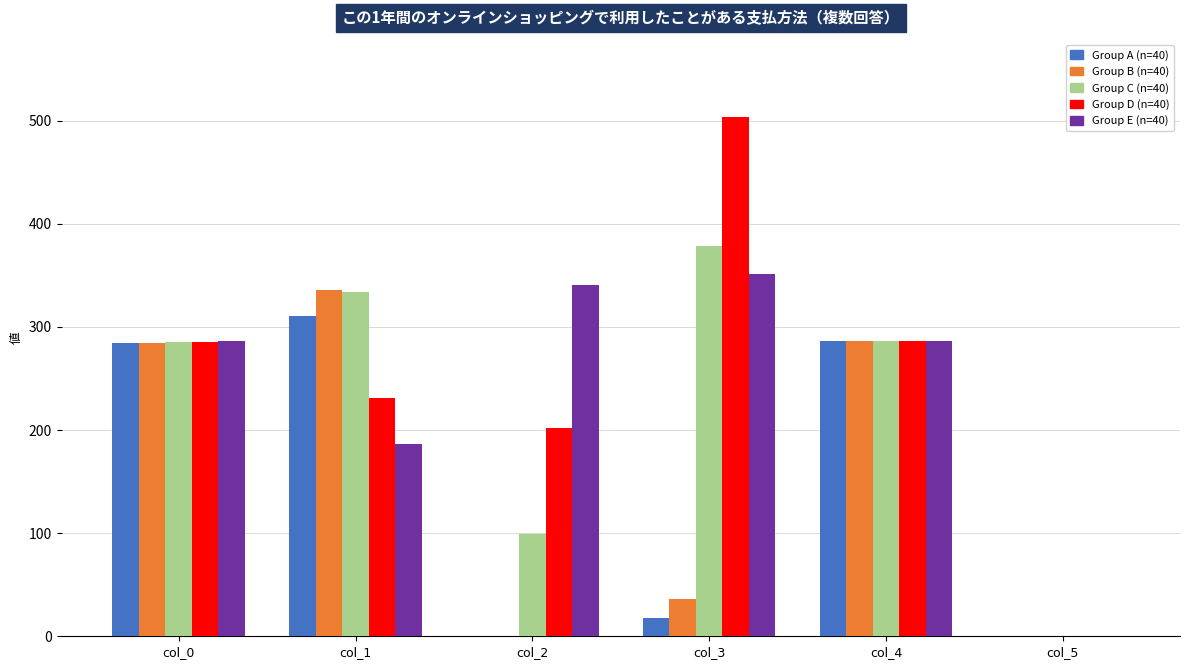

True or false: Group C (n=40) has a value of 284.9 at col_0.

True